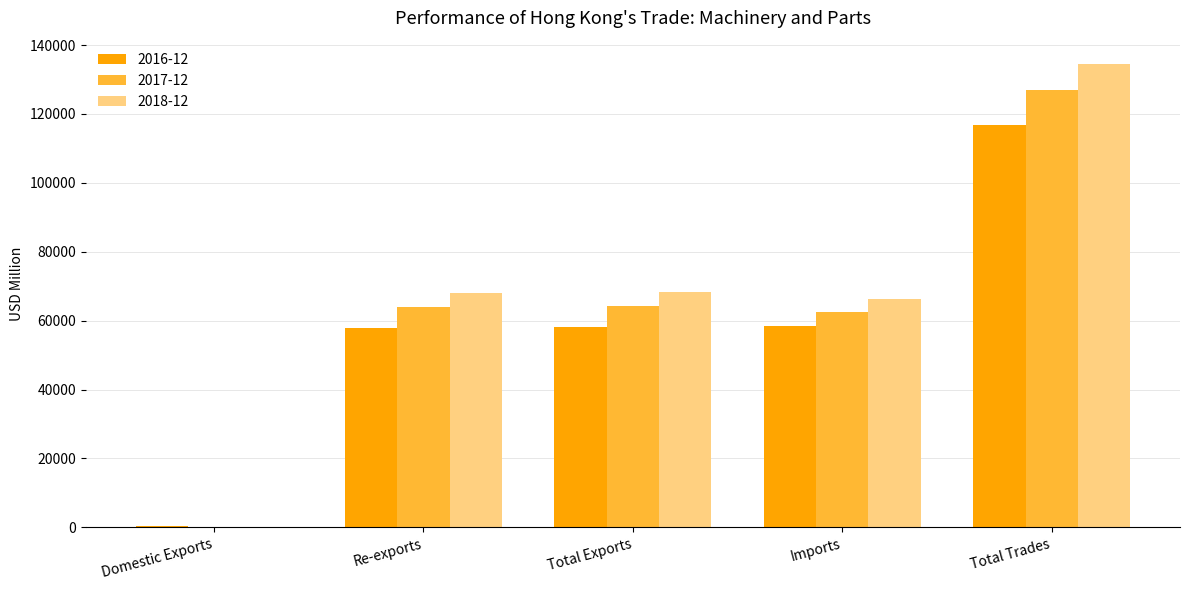

Which category has the highest value across all series?

Total Trades